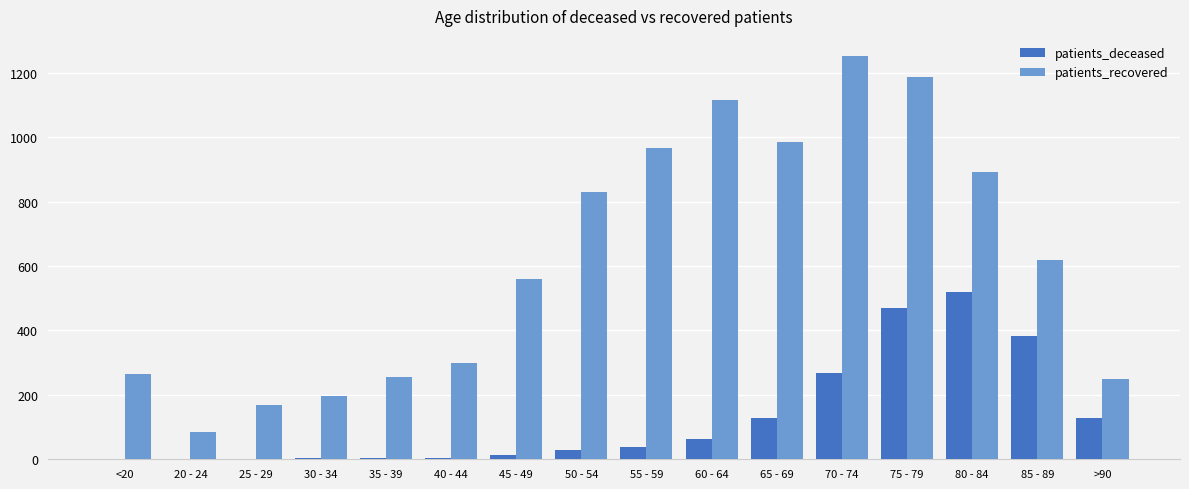

How many series are shown in this chart?

2